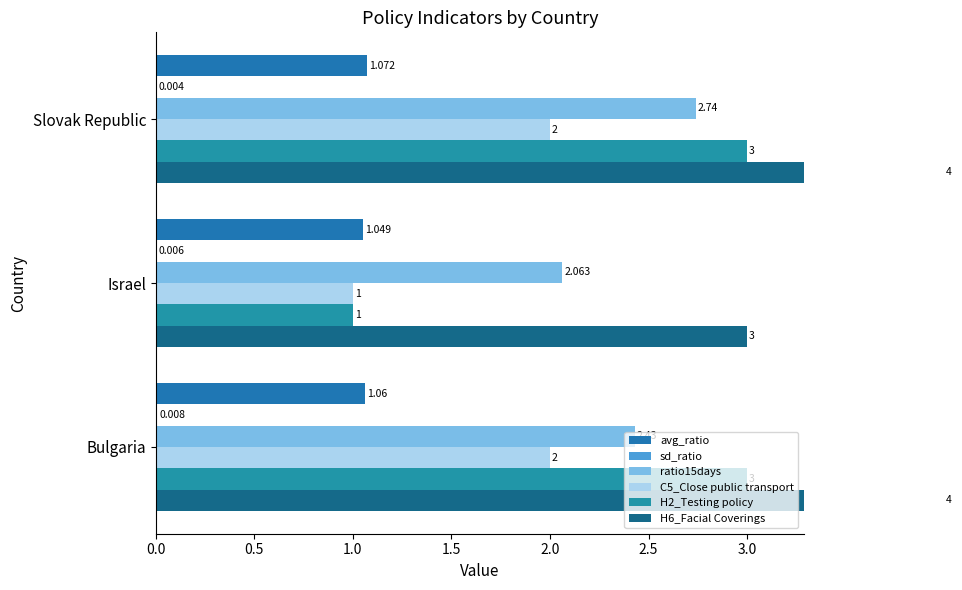

What is the approximate value of H2_Testing policy at Israel?

1.0